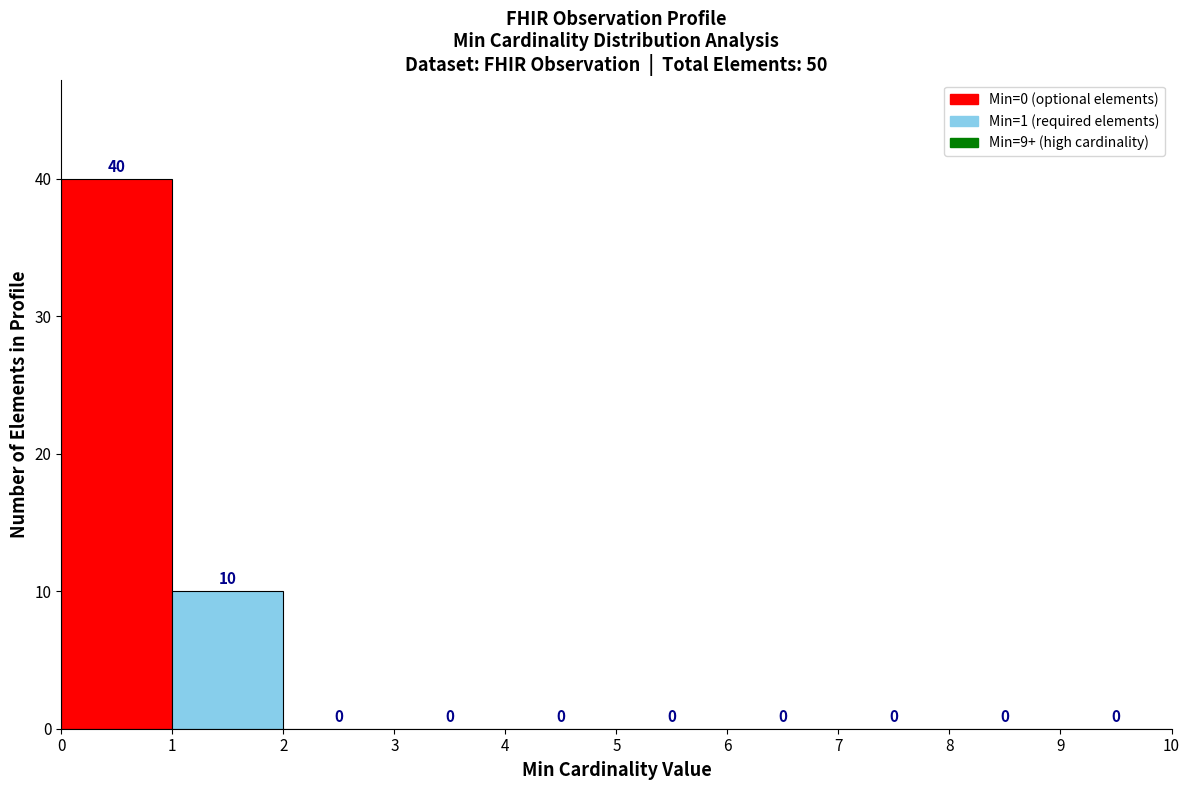

Reading left to right, list every bar in this chart as the range it spans on the x-axis followed by its height.

0 to 1: 40
1 to 2: 10
2 to 3: 0
3 to 4: 0
4 to 5: 0
5 to 6: 0
6 to 7: 0
7 to 8: 0
8 to 9: 0
9 to 10: 0